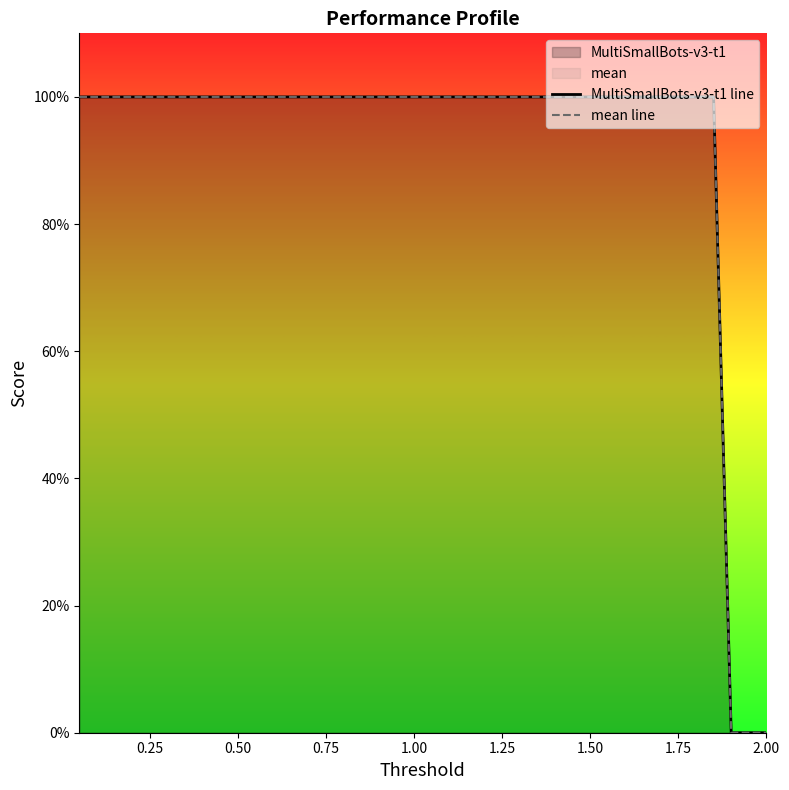

Is it true that MultiSmallBots-v3-t1 line equals 1 at 1.75?

True